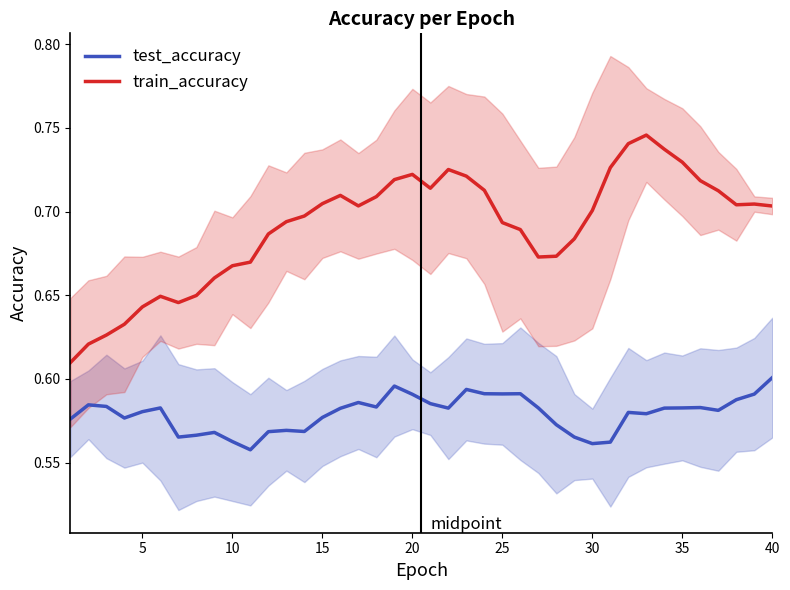

Does the chart have visible grid lines?

No